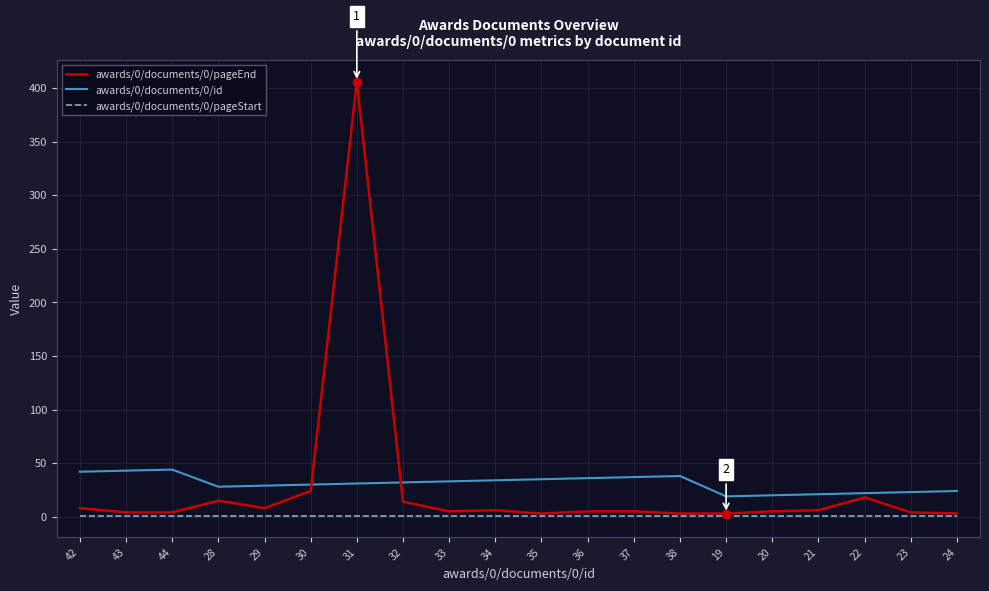

Is it true that awards/0/documents/0/pageEnd equals 4 at 23?

True